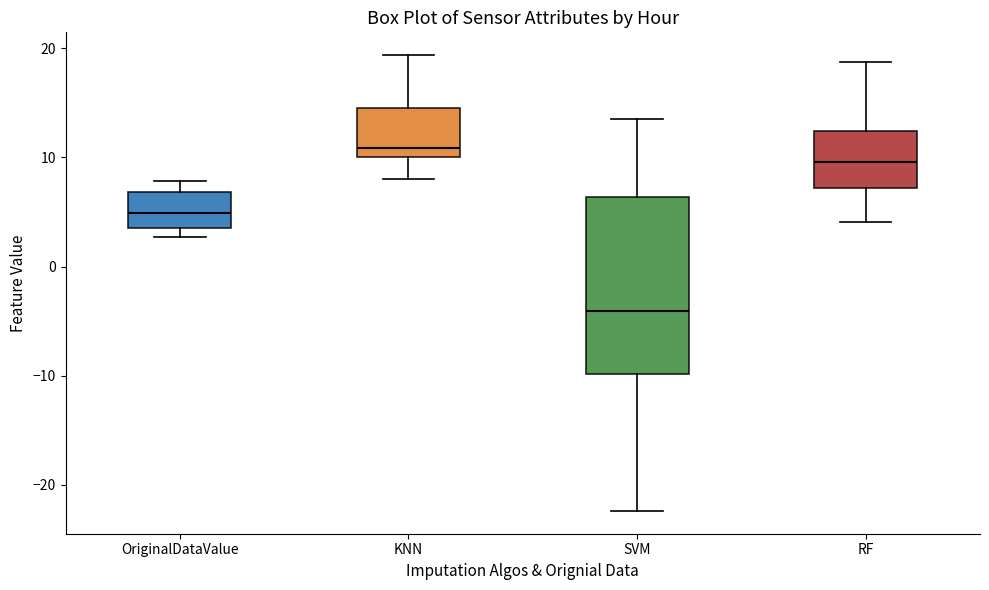

Which box is the tallest, from its lower edge to its upper edge?

SVM